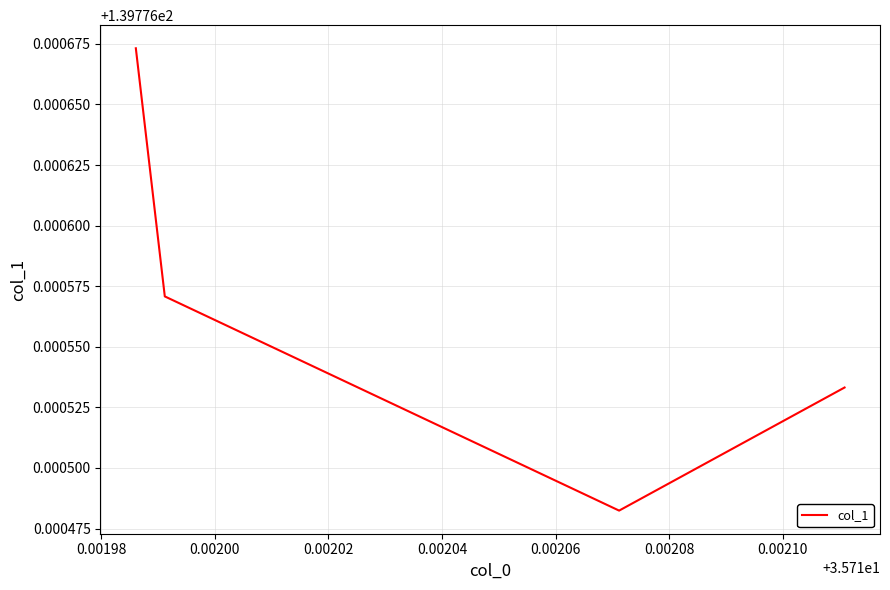

What is the sum of all values?

559.1